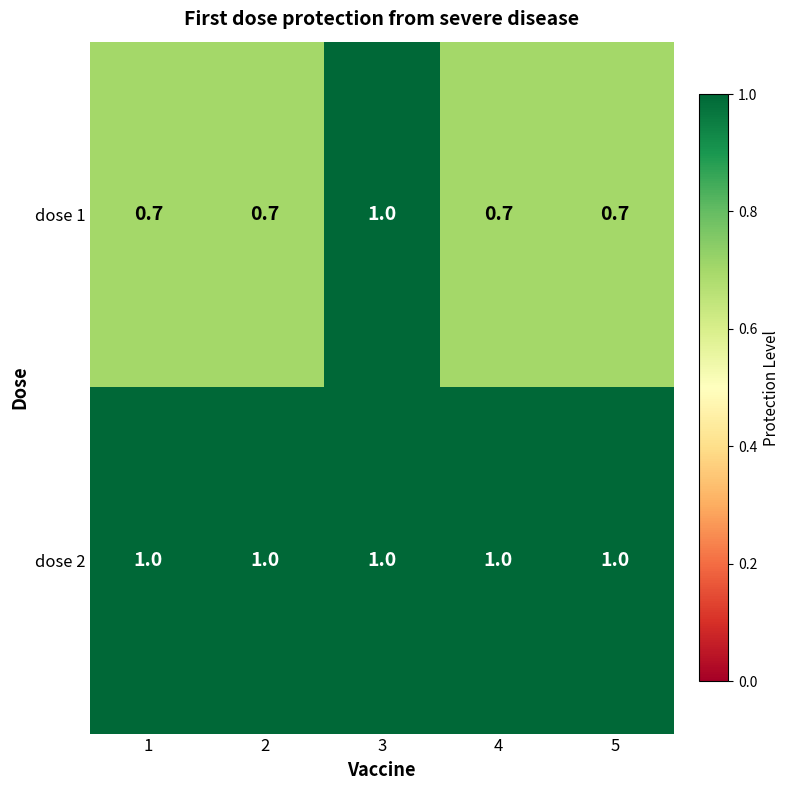

Read the dose 2 value at 3.

1.0